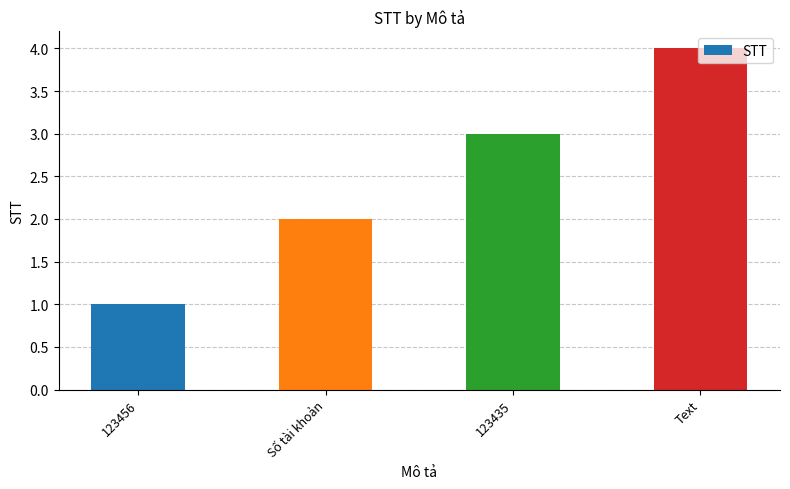

What is the change in value from Số tài khoản to Text?

+2